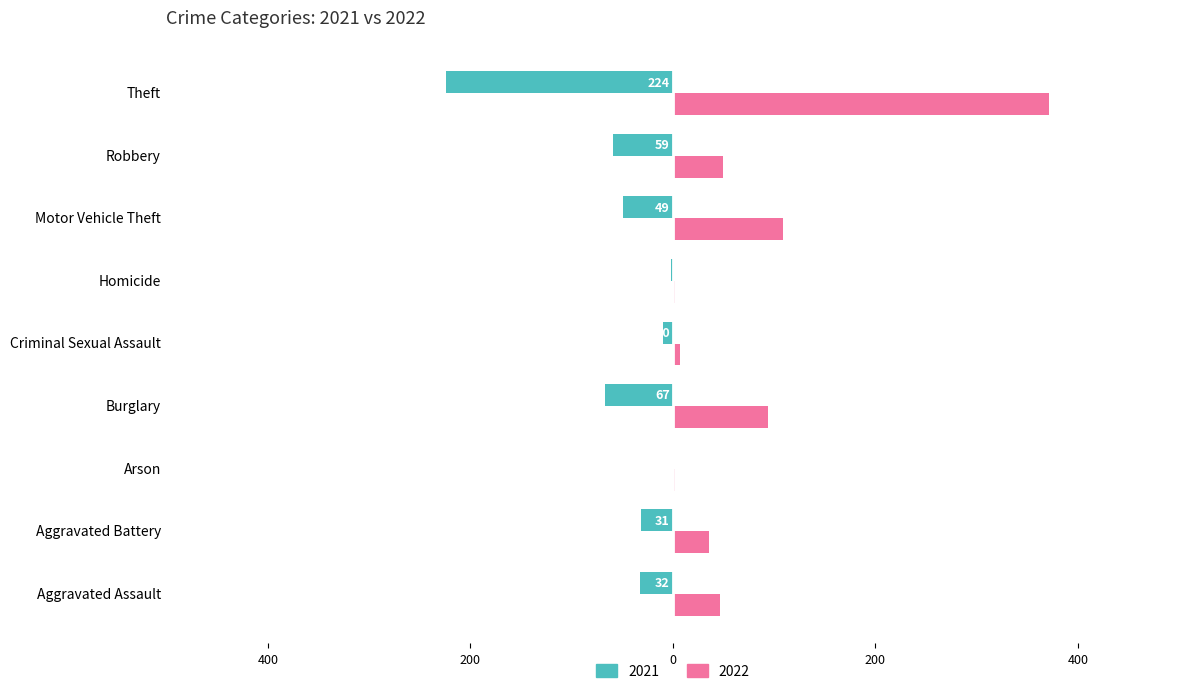

What are all the series names shown in the legend?

2021, 2022